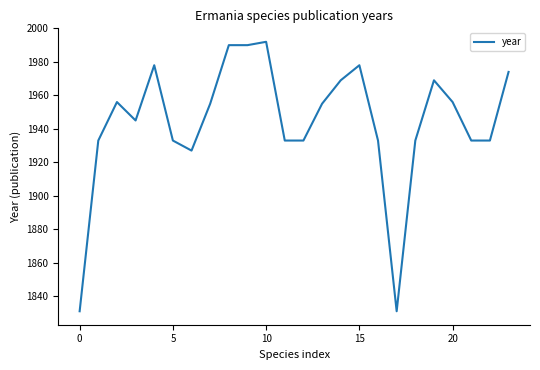

What is the difference between the maximum and second lowest values?

161